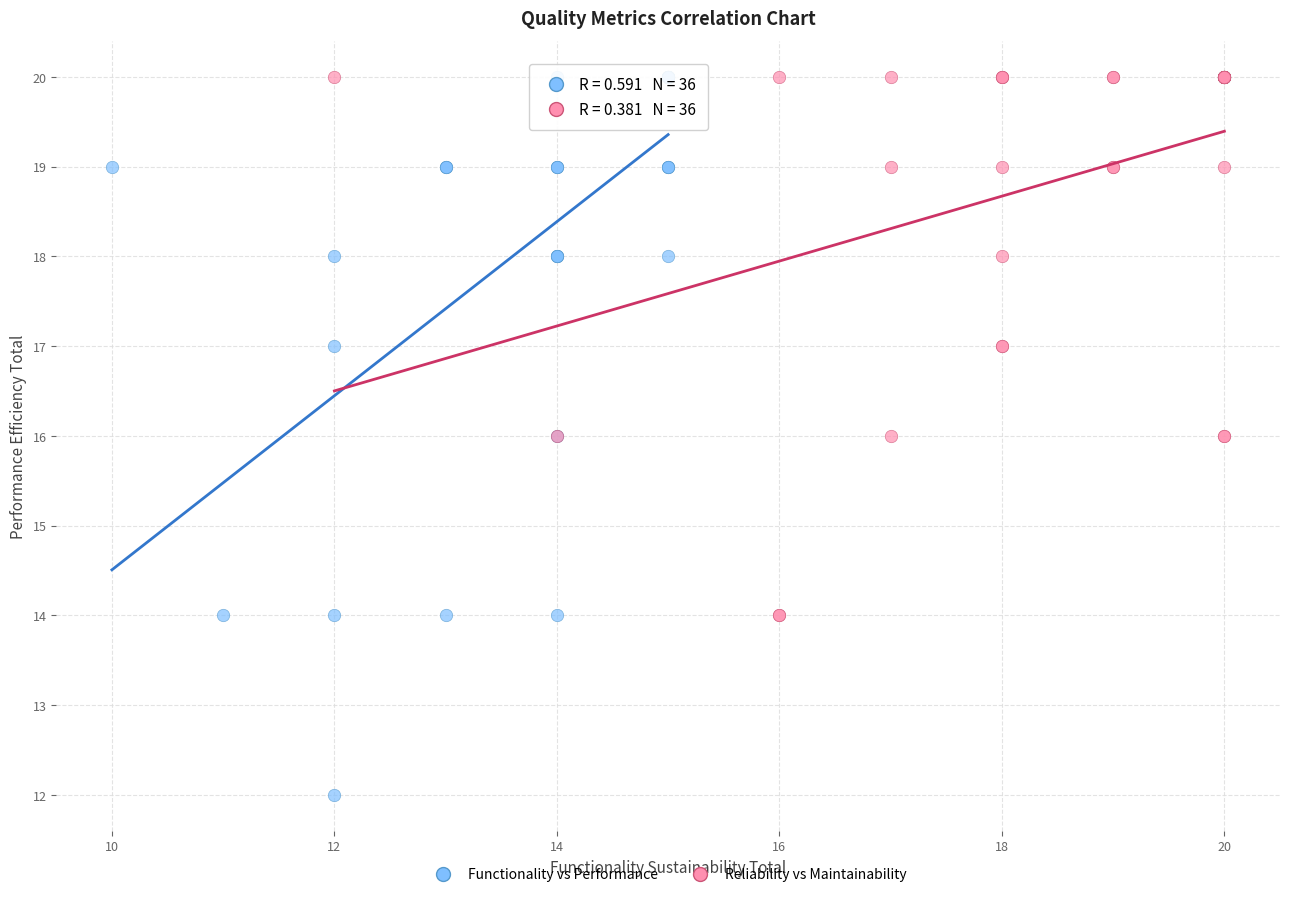

What are all the series names shown in the legend?

Functionality vs Performance, Reliability vs Maintainability